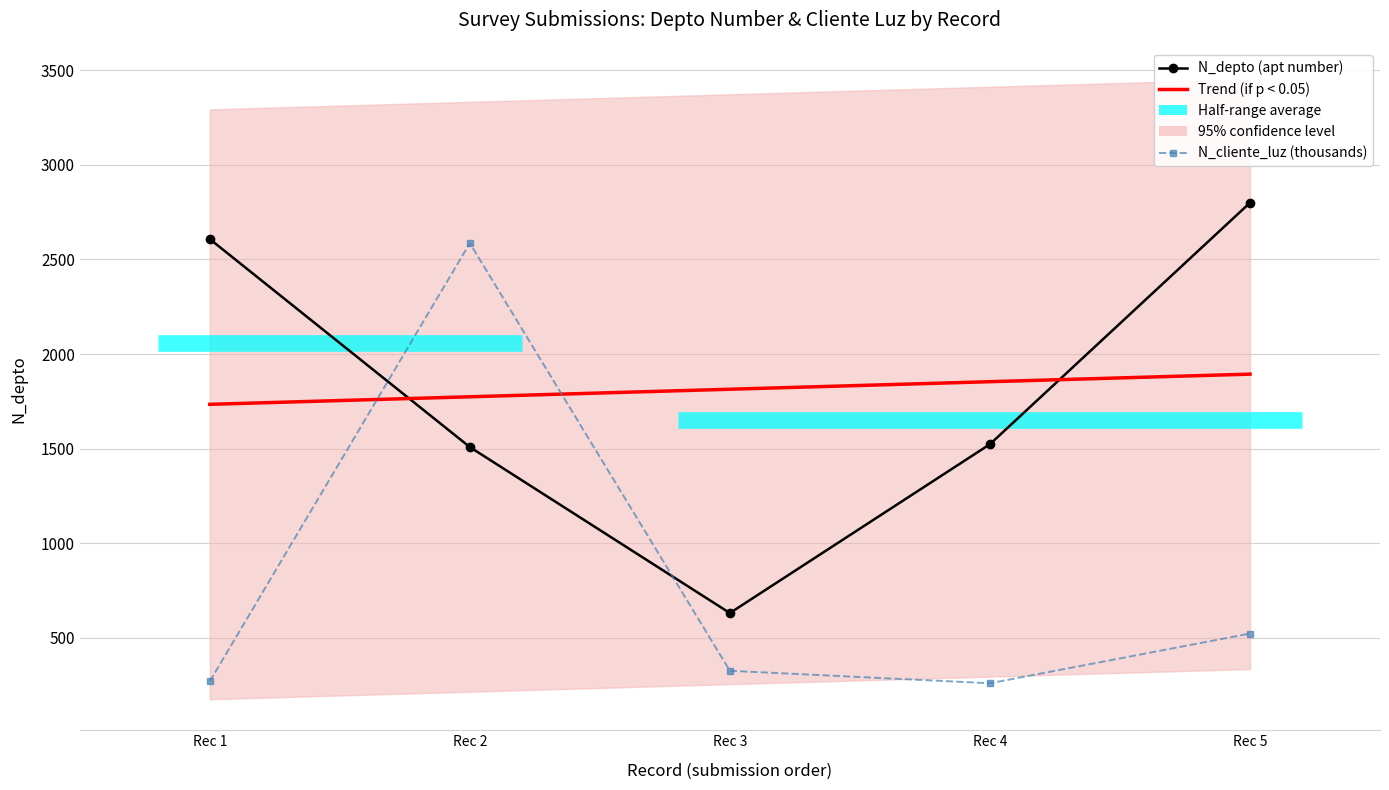

Reading left to right, transcribe all the data shown in this chart.

N_depto (apt number): Rec 1=2608.0	Rec 2=1508.0	Rec 3=630.0	Rec 4=1523.0	Rec 5=2800.0
Trend (if p < 0.05): Rec 1=1734.0	Rec 2=1773.9	Rec 3=1813.8	Rec 4=1853.7	Rec 5=1893.6
N_cliente_luz (thousands): Rec 1=268.7	Rec 2=2586.3	Rec 3=324.7	Rec 4=258.7	Rec 5=521.6